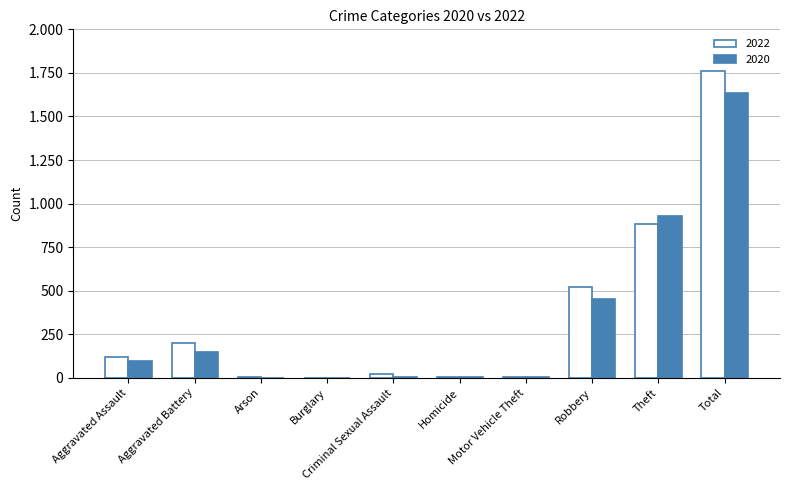

Reading left to right, what are all the values shown in this chart?

2022: Aggravated Assault=121	Aggravated Battery=202	Arson=5	Burglary=0	Criminal Sexual Assault=24	Homicide=5	Motor Vehicle Theft=2	Robbery=521	Theft=880	Total=1760
2020: Aggravated Assault=94	Aggravated Battery=150	Arson=1	Burglary=0	Criminal Sexual Assault=3	Homicide=3	Motor Vehicle Theft=3	Robbery=450	Theft=930	Total=1634